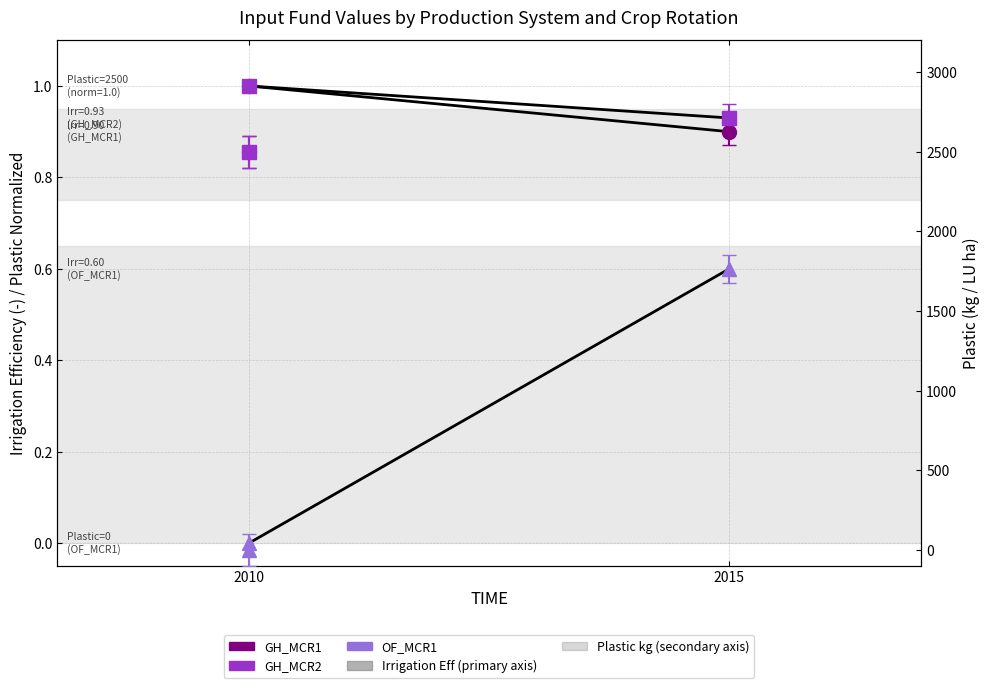

What is the total value across all series at 2015?

2.4